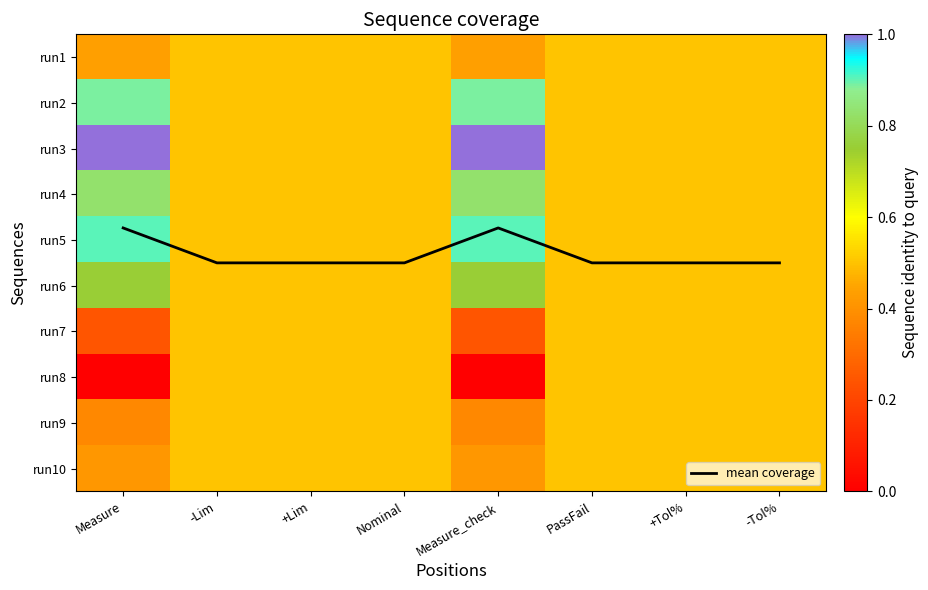

What is the difference between the maximum and minimum values in the run3 series?

0.5